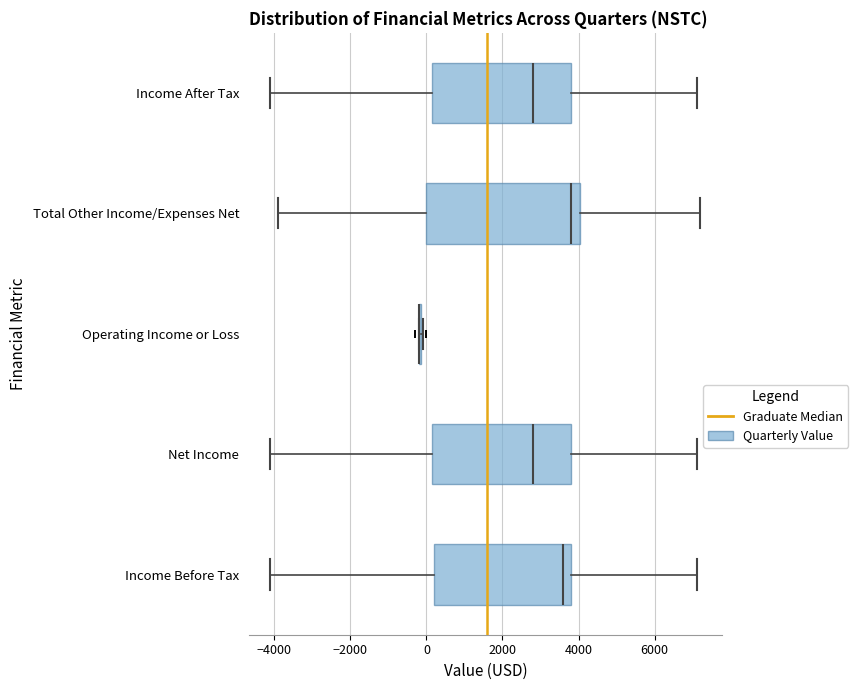

Comparing the boxes themselves (not the whiskers), which one is the widest?

Total Other Income/Expenses Net